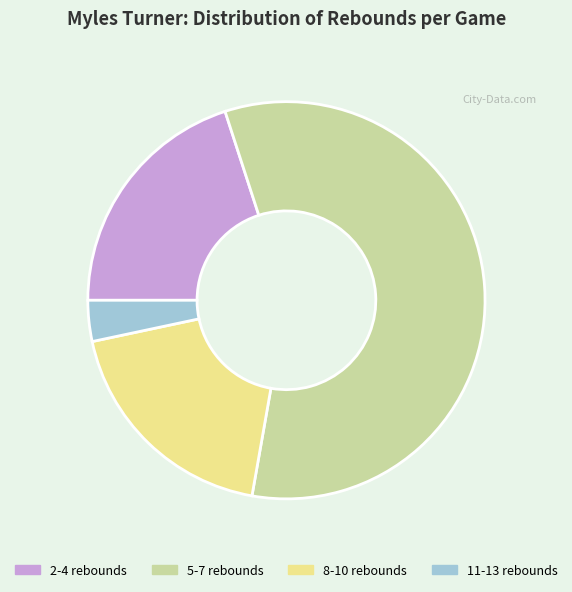

What is the smallest slice in the pie chart?

11-13 rebounds